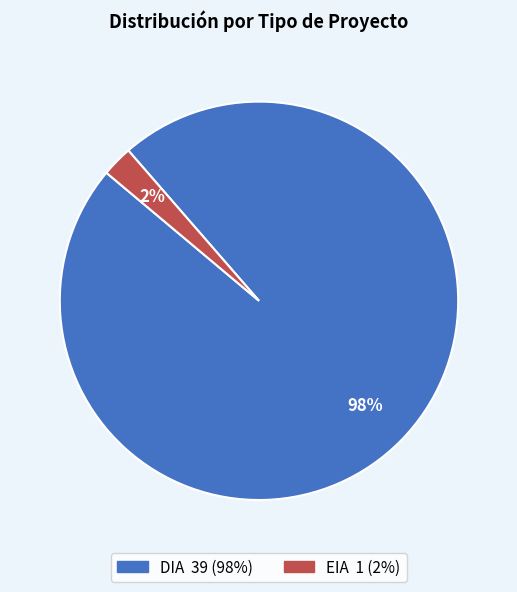

Which category has the smallest portion of the pie?

EIA